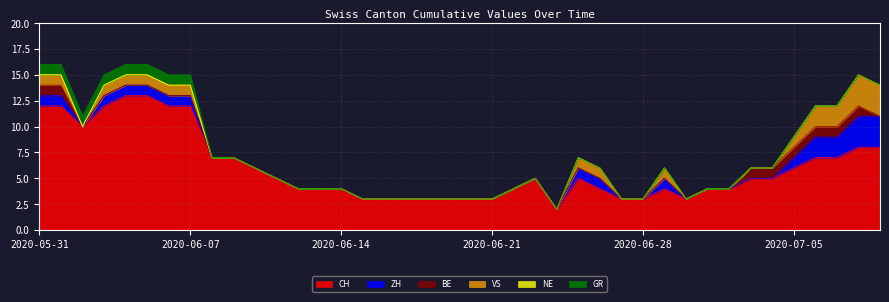

What is the difference between the second highest and second lowest values in the ZH series?

3